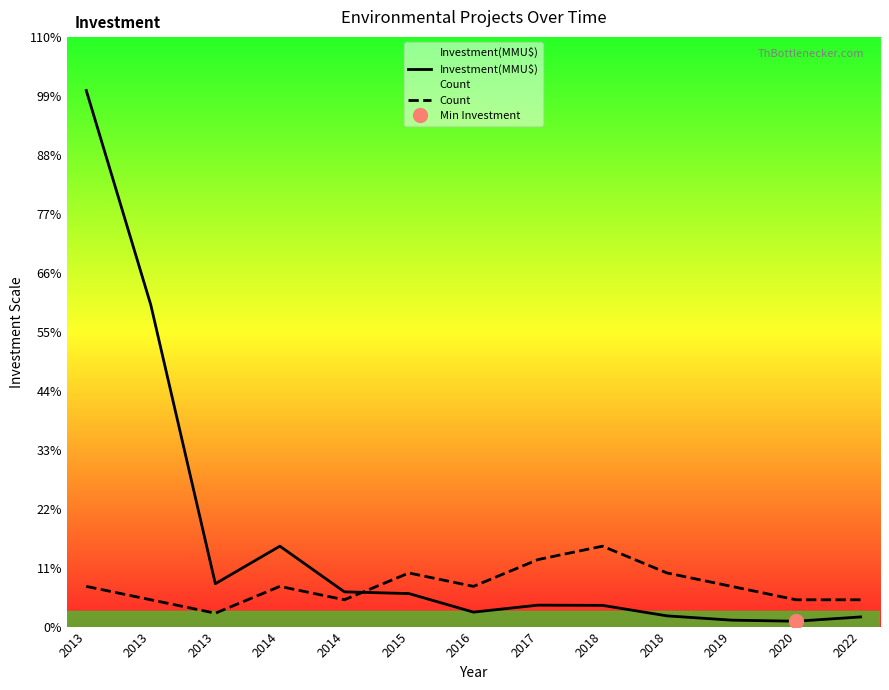

How many data points in Investment(MMU$) are above 10000?

6